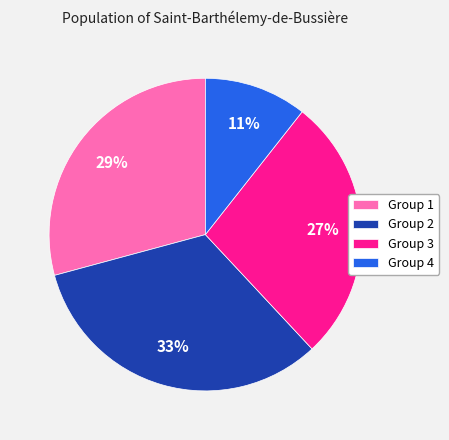

Approximately how many times larger is the value at Group 1 compared to Group 2?

0.9